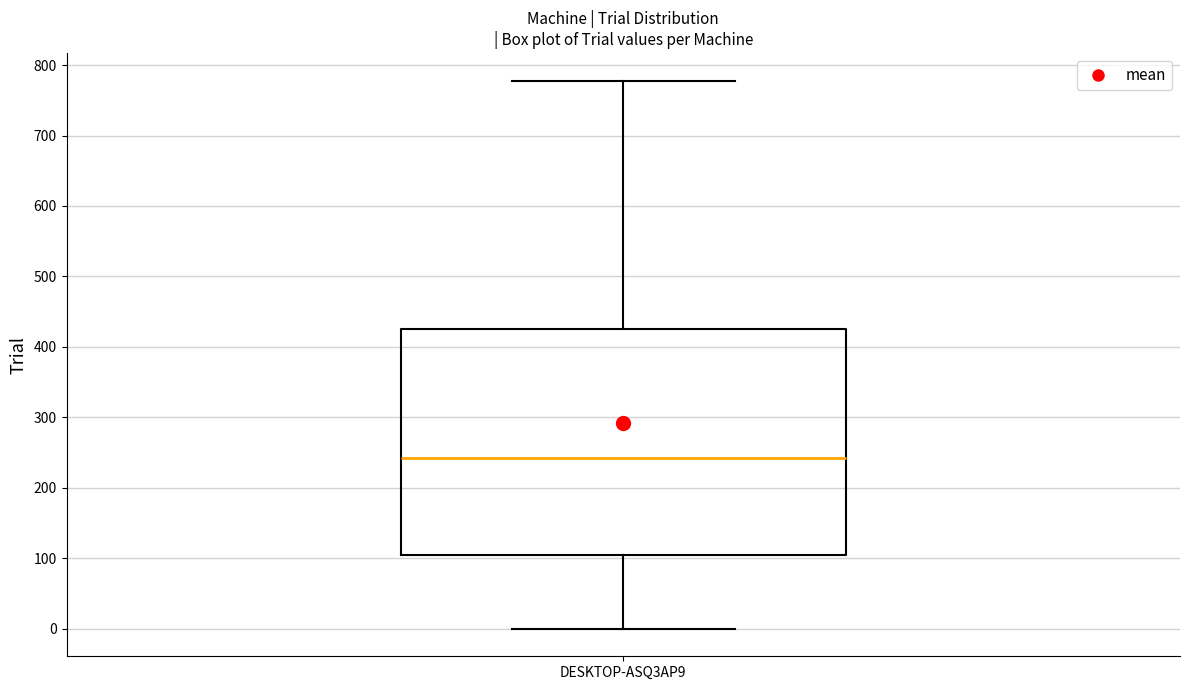

Where does the lower whisker of the box for DESKTOP-ASQ3AP9 end on the y-axis? The values are not printed on the chart, so give them approximately, as read against the axis.

0